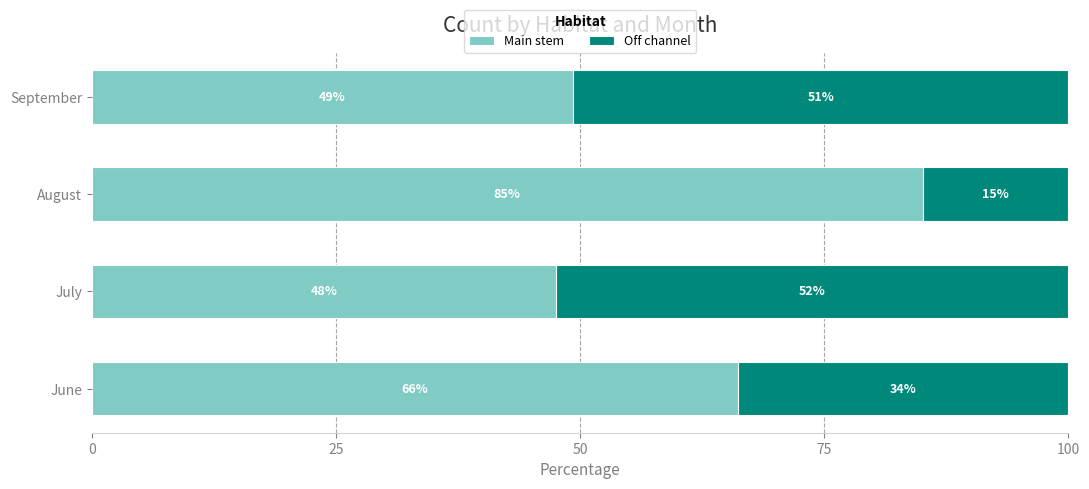

Reading right to left, list all the values displayed in this chart.

Main stem: 49.3	85.1	47.6	66.2
Off channel: 50.7	14.9	52.4	33.8